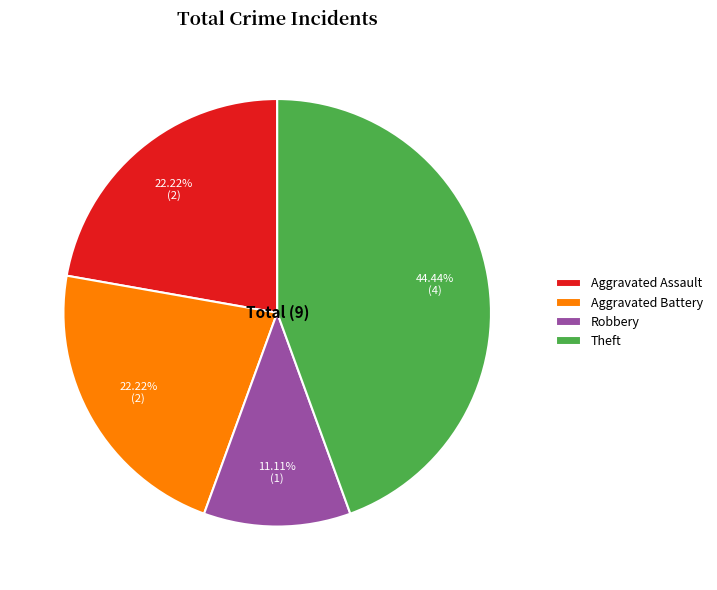

To the nearest percent, what is the difference between the largest and smallest slice percentages?

33%